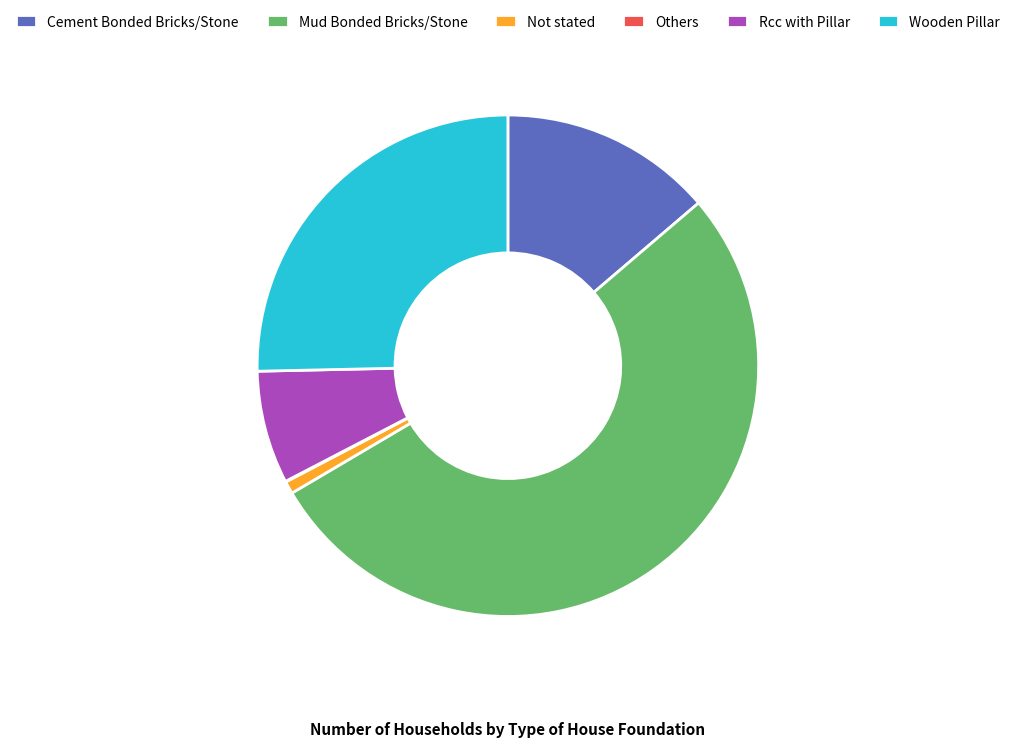

What is the largest slice in the pie chart?

Mud Bonded Bricks/Stone